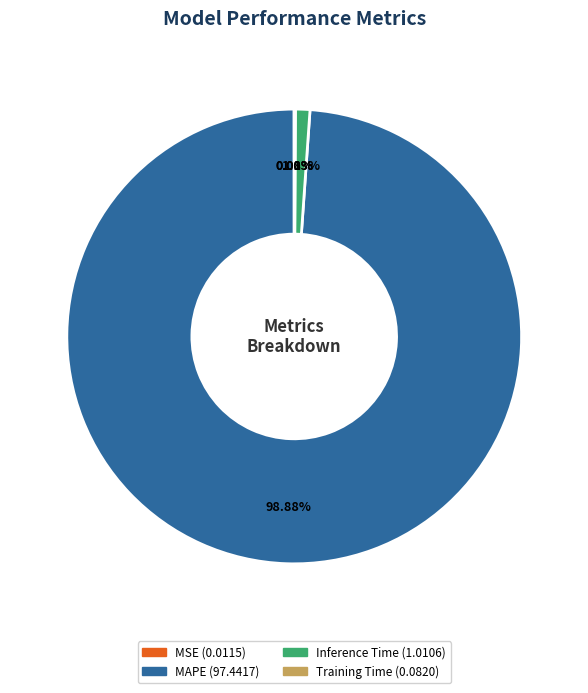

Which slice is the largest?

MAPE